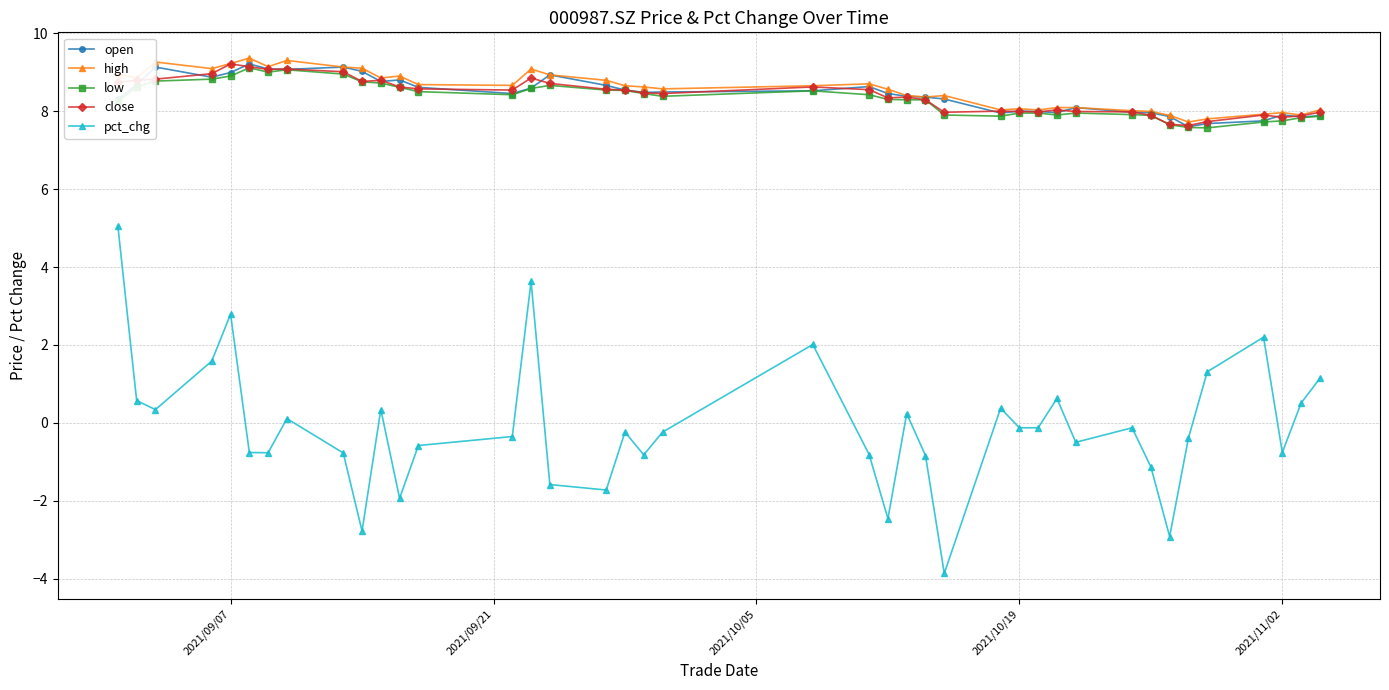

What is the greatest value displayed?

9.4